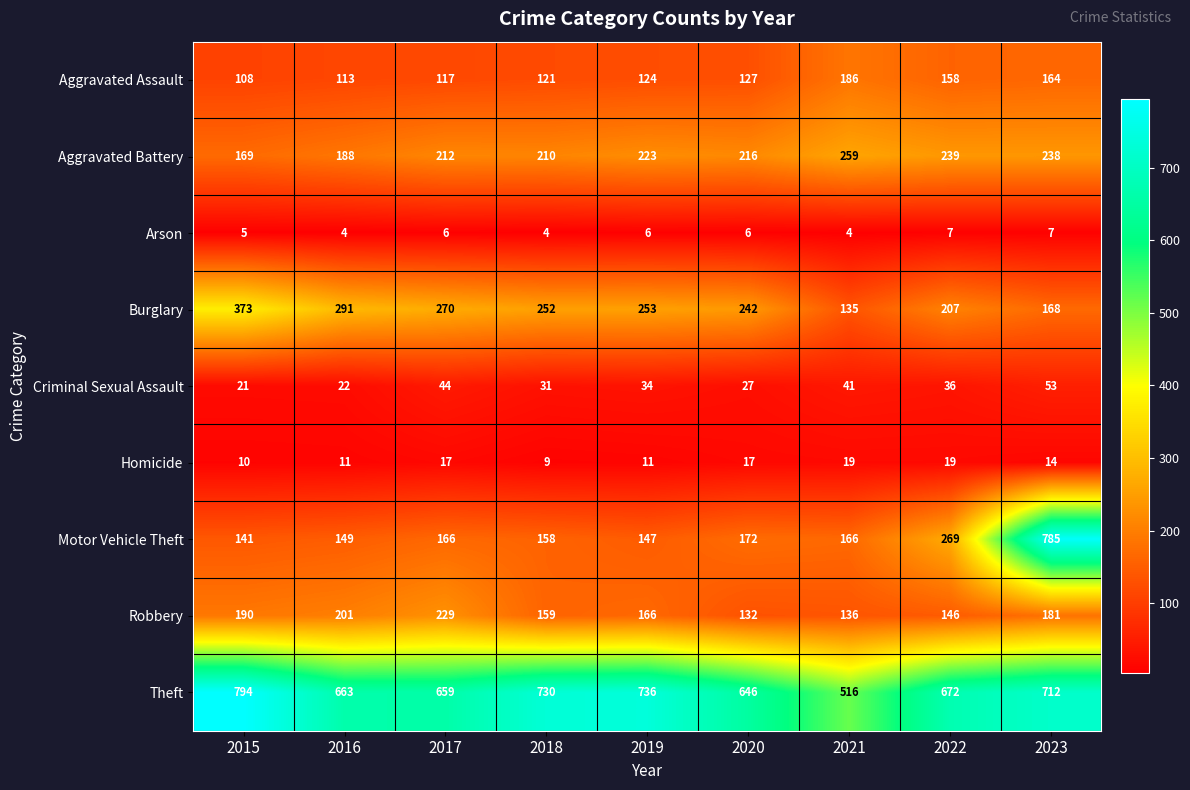

At which label does Robbery reach its peak?

2017